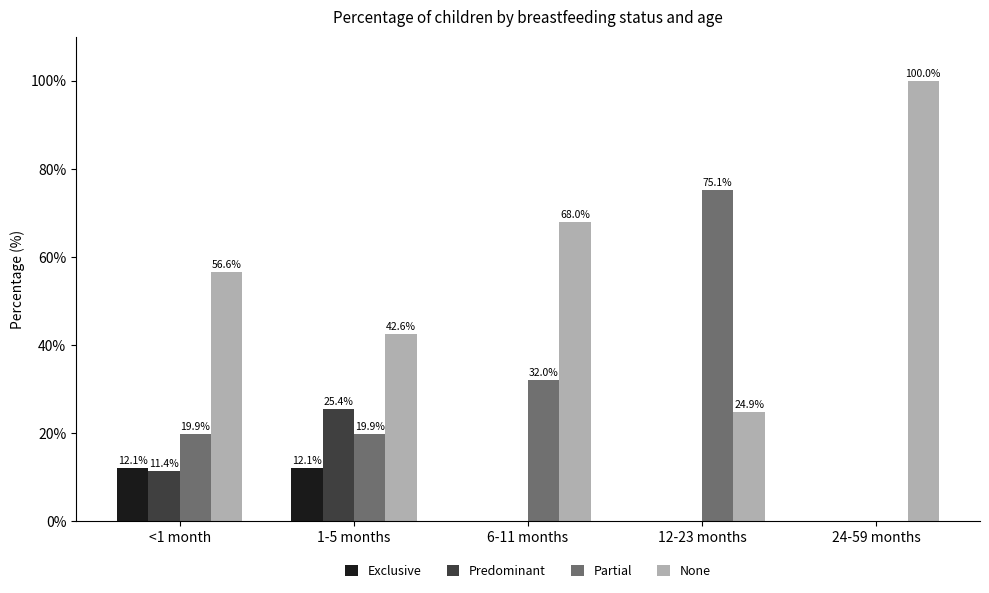

Which series has the largest total across all categories?

None